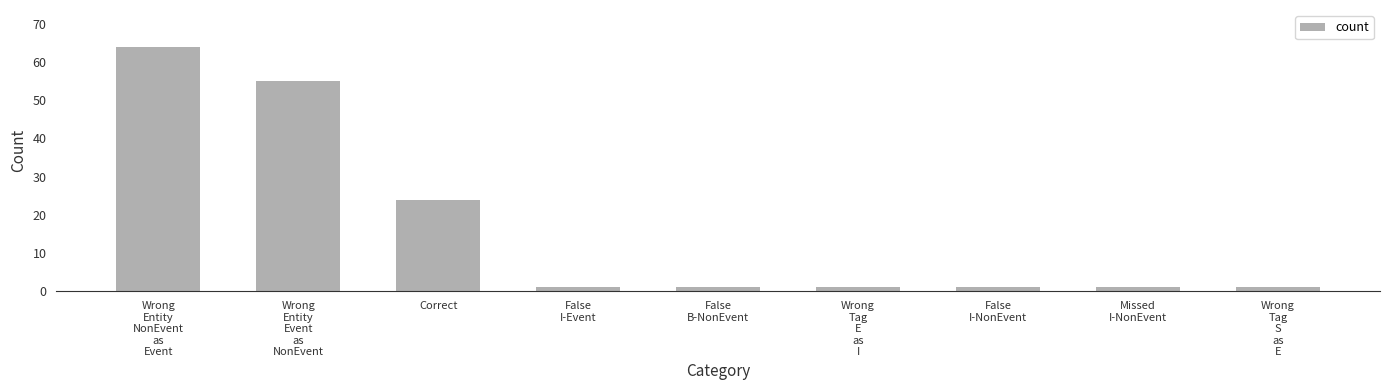

What is the difference between the values at False
I-Event and Correct?

23